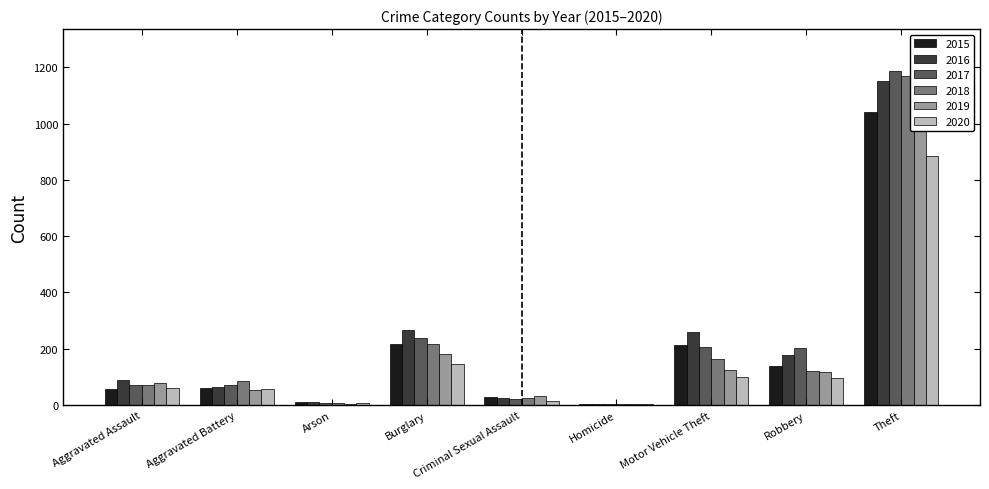

What are all the series names shown in the legend?

2015, 2016, 2017, 2018, 2019, 2020